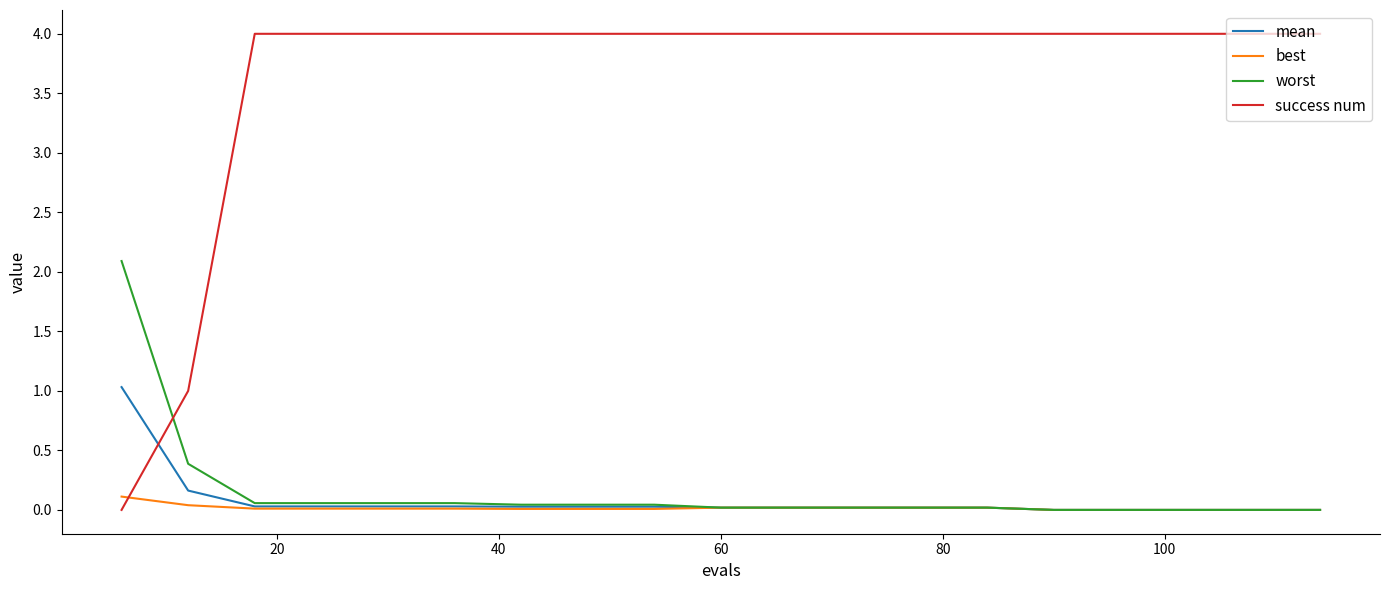

What are all the series names shown in the legend?

mean, best, worst, success num